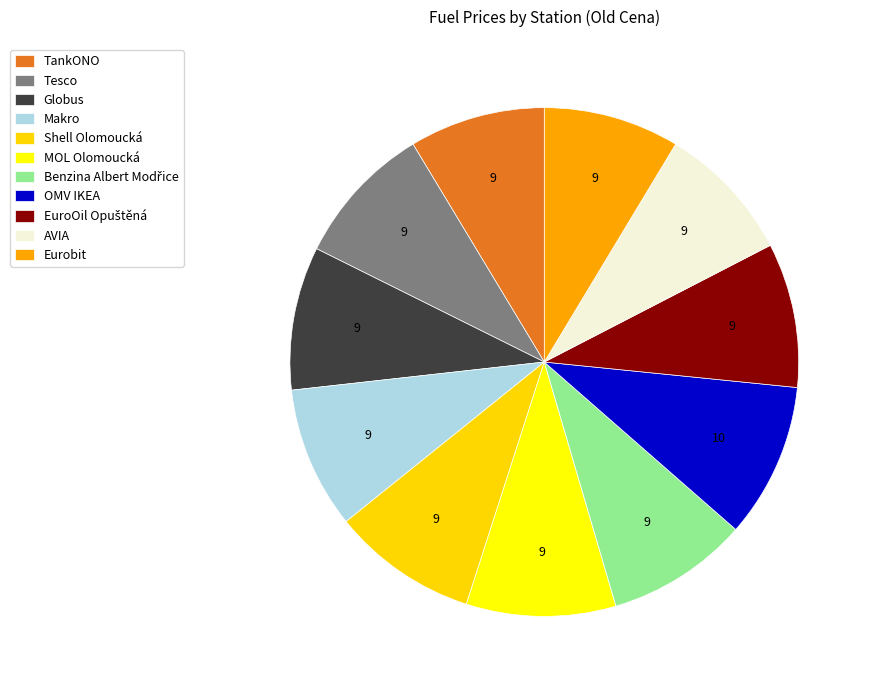

To the nearest percent, what is the difference between the largest and smallest slice percentages?

1%